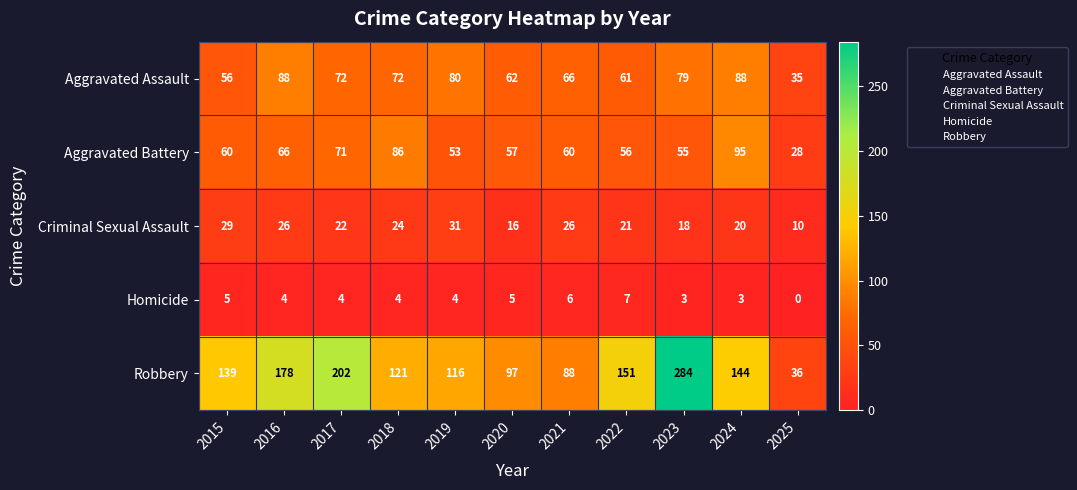

What is the maximum value for Aggravated Assault?

88